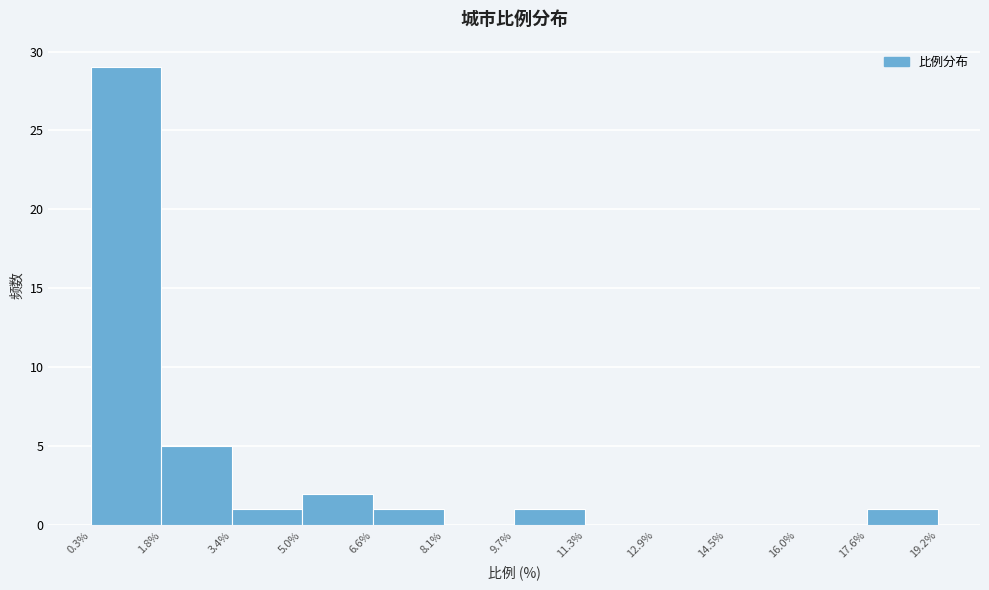

Over which range of the x-axis is the bar tallest?

0.3% to 1.8%